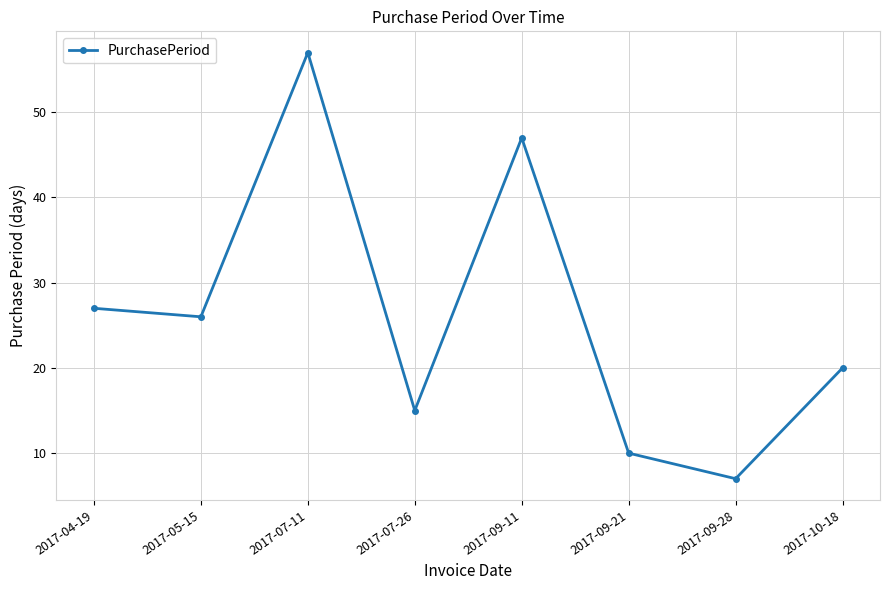

At which category does the chart reach its minimum across all series?

2017-09-28